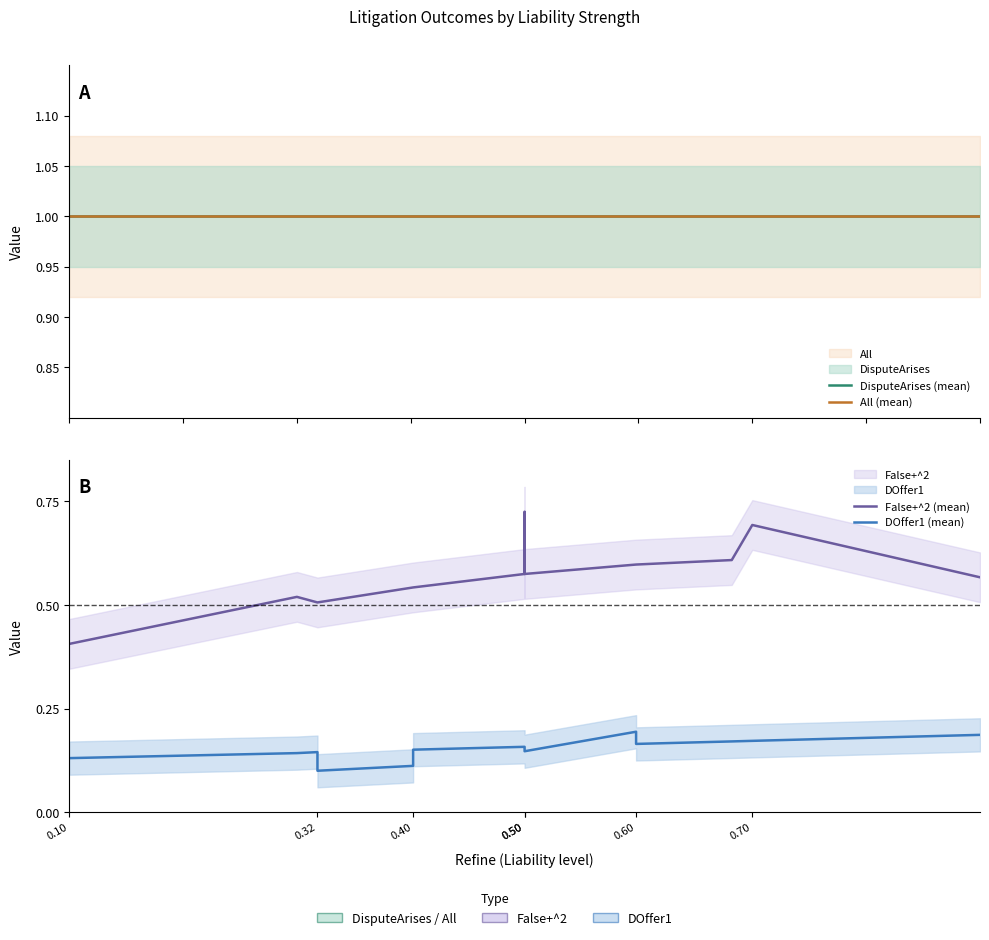

Does the chart have visible grid lines?

No